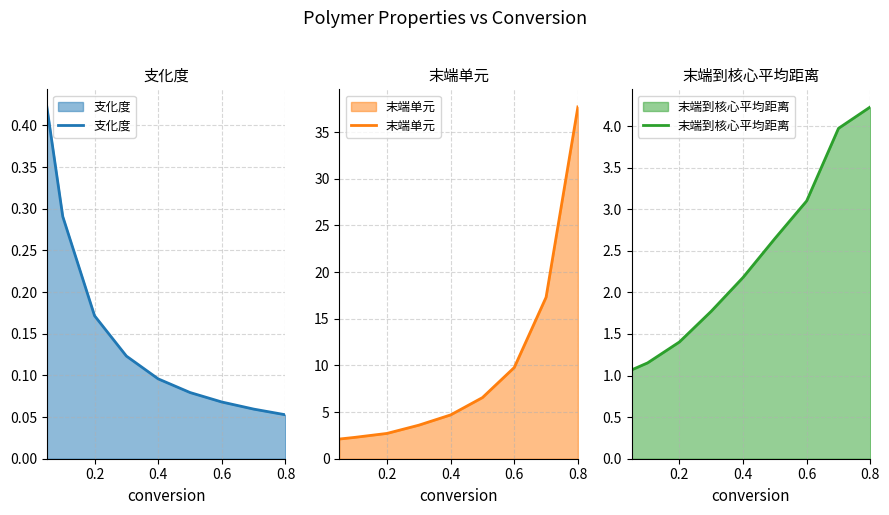

True or false: 支化度 has more than 0 interior local peaks.

False